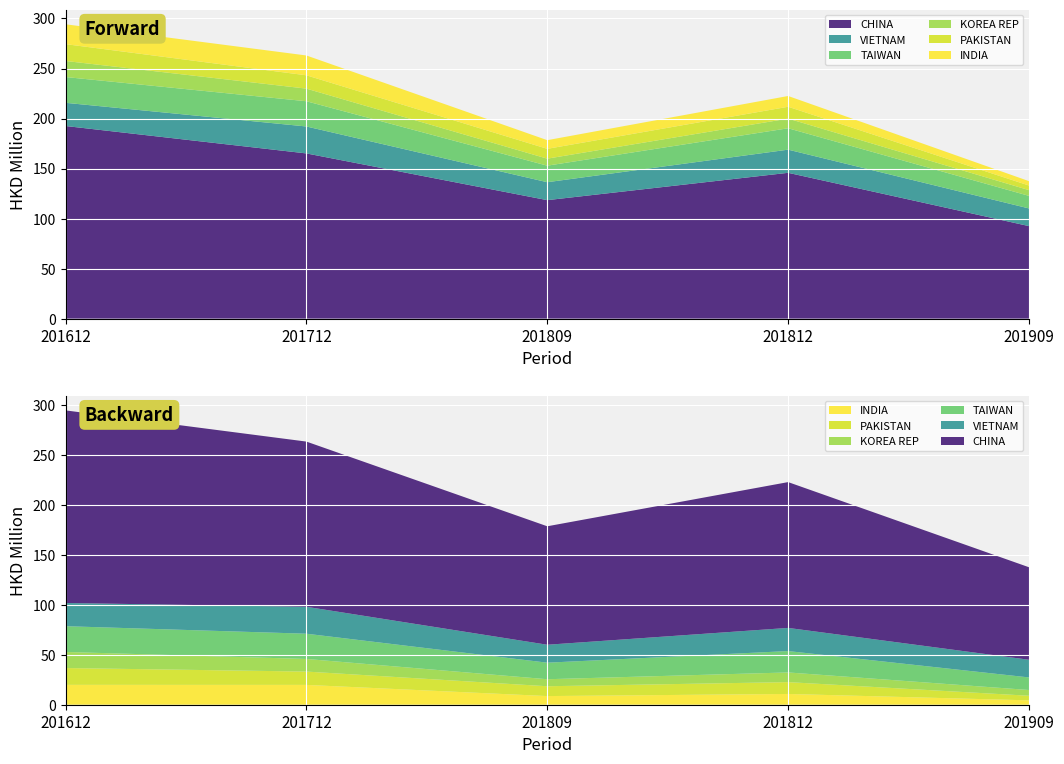

Reading left to right, transcribe all the data shown in this chart.

CHINA: 192.5	165.1	118.4	145.7	92.5
VIETNAM: 23.2	26.9	17.9	23.1	17.7
TAIWAN: 25.8	25.2	16.5	21.4	12.6
KOREA REP: 16.1	12.6	7.0	9.7	5.7
PAKISTAN: 16.8	13.3	9.8	11.8	4.6
INDIA: 19.9	19.8	8.7	10.8	4.4